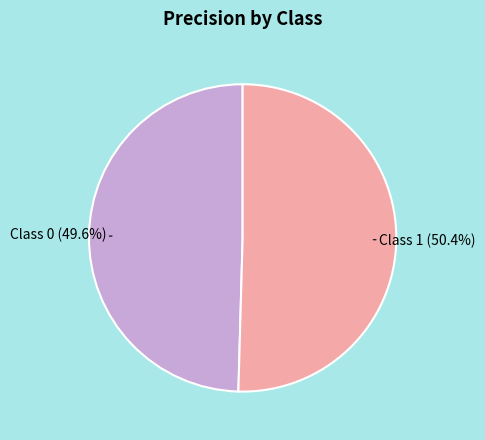

Does any single category account for the majority?

Yes